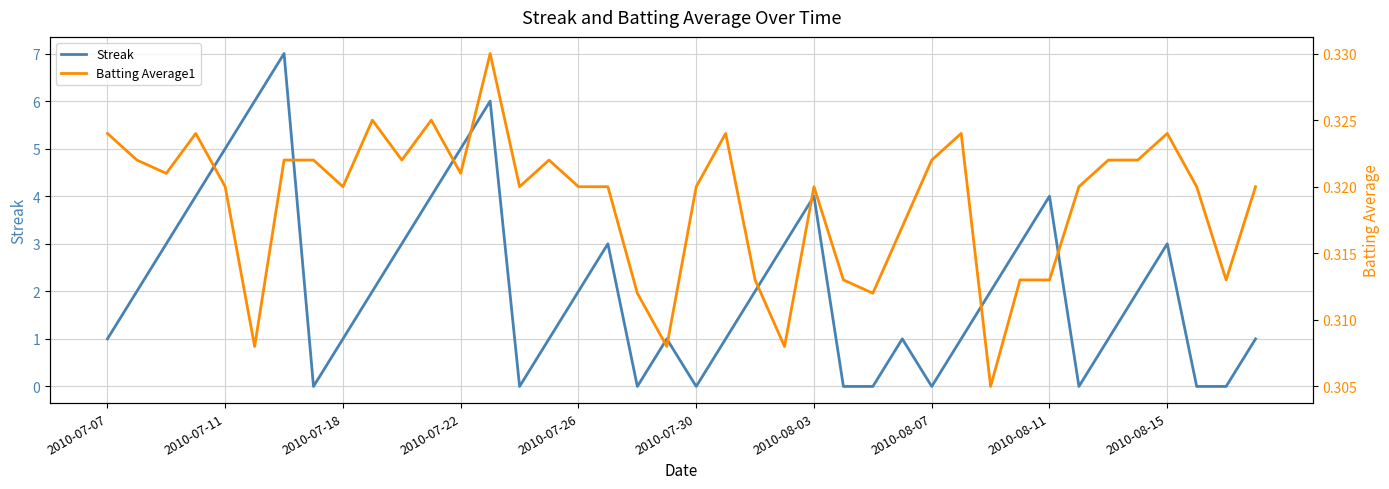

True or false: Streak and Batting Average1 intersect in this chart.

True